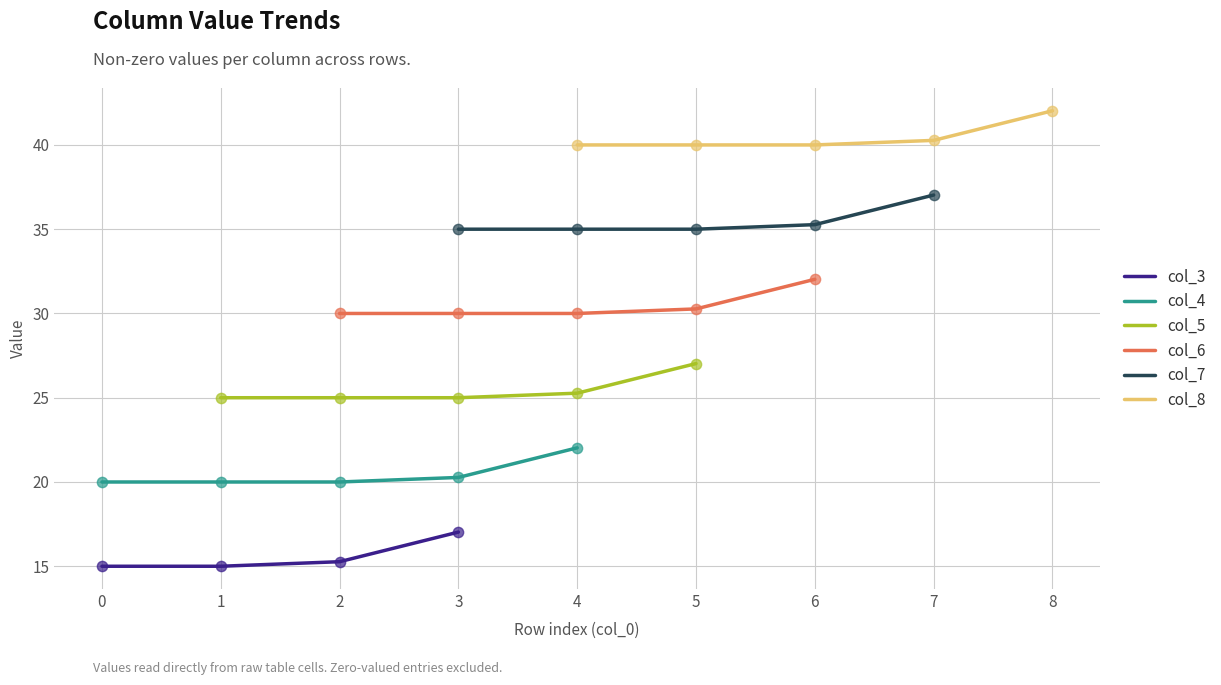

At how many categories does at least one series exceed 32?

6